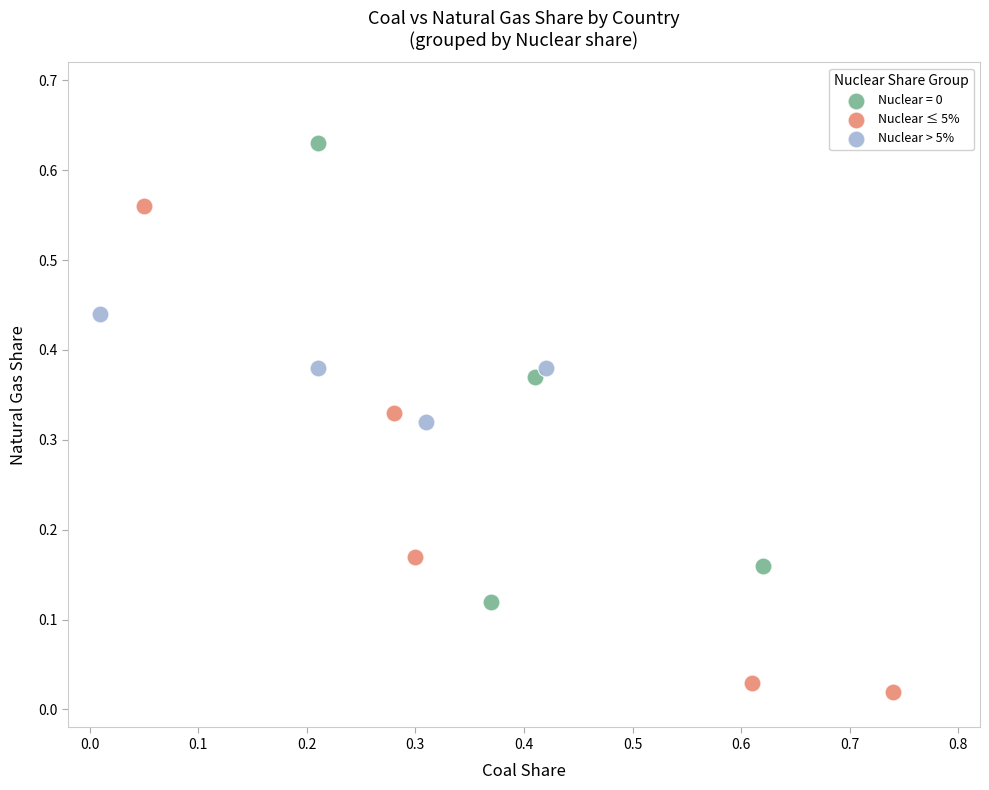

Which series has the widest spread of Y values?

Nuclear ≤ 5%